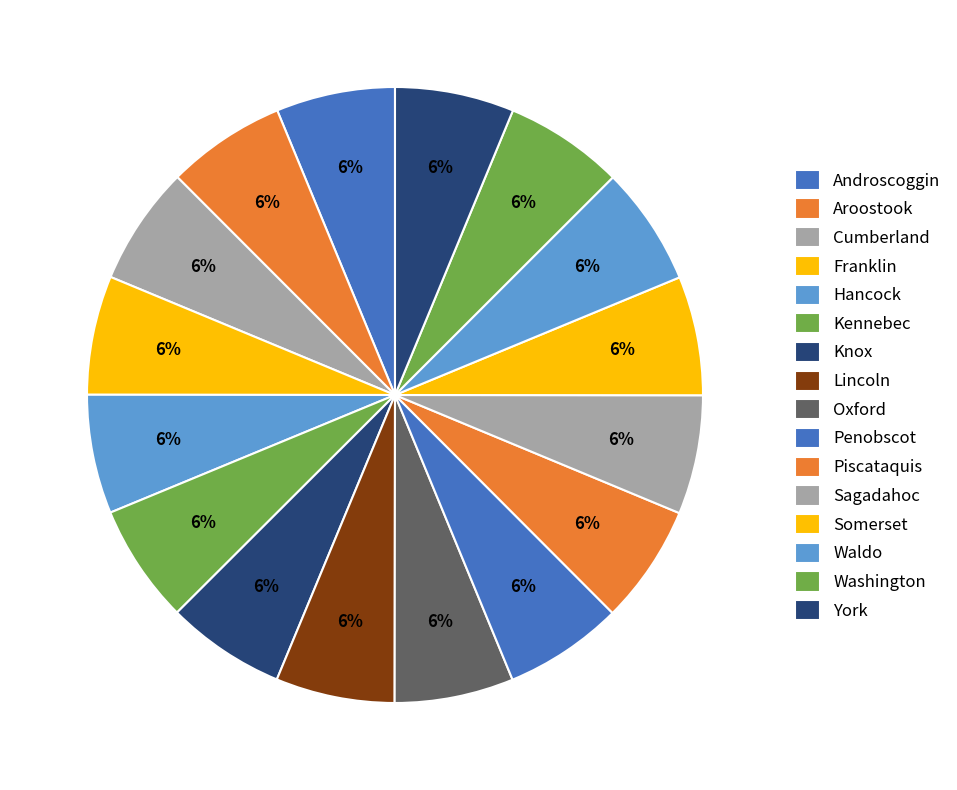

To the nearest percent, what is the combined percentage of Androscoggin and Oxford?

12%